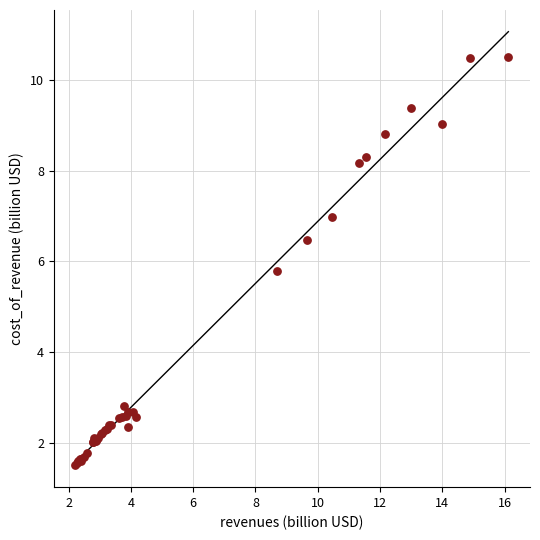

What Y value in the scatter plot is closest to 5?

5.8